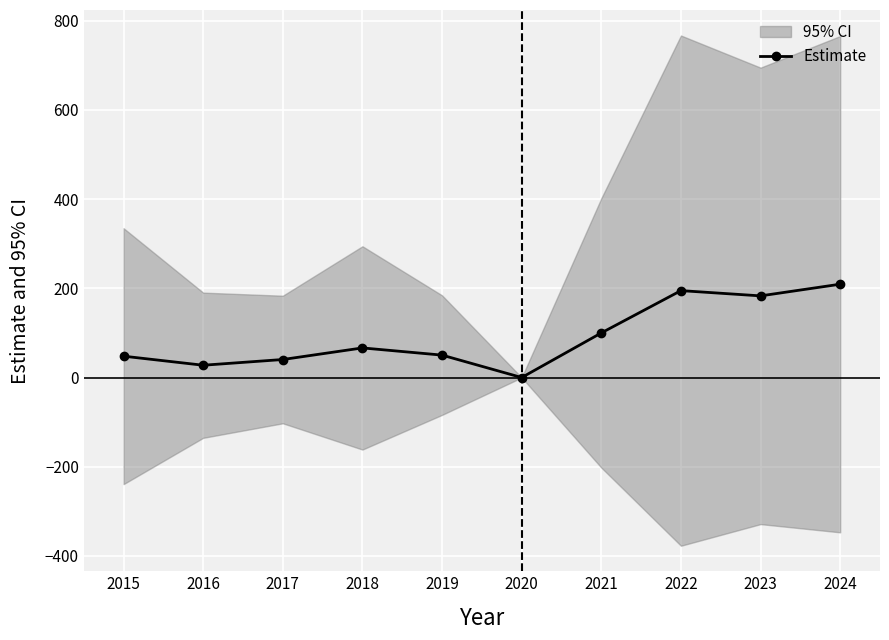

List the labels in order of value, smallest first.

2020, 2016, 2017, 2015, 2019, 2018, 2021, 2023, 2022, 2024